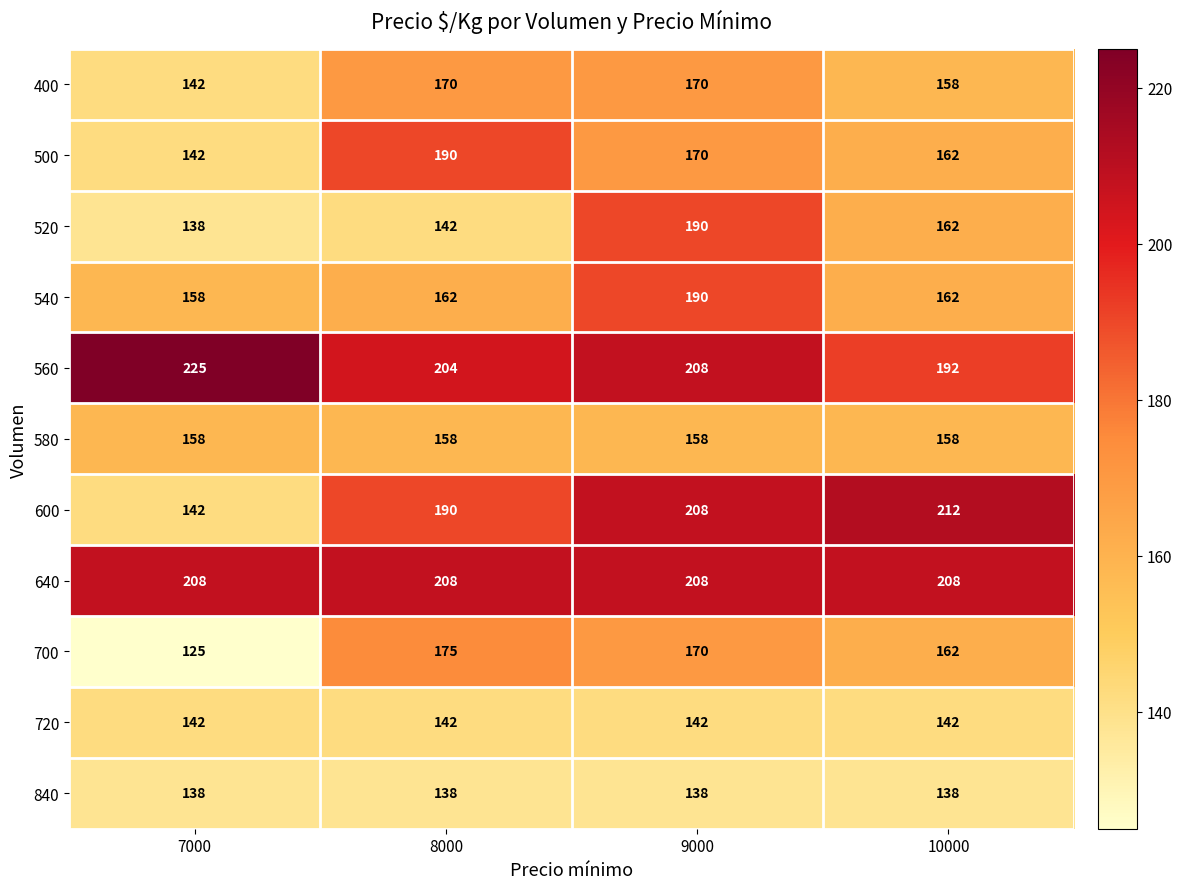

At how many categories does at least one series exceed 199?

4